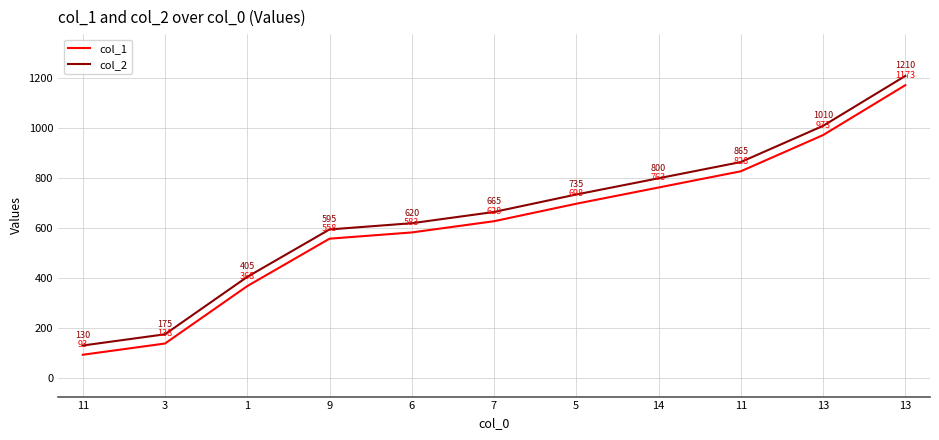

Is the value of col_1 at 11 greater than the value of col_2 at 3?

No